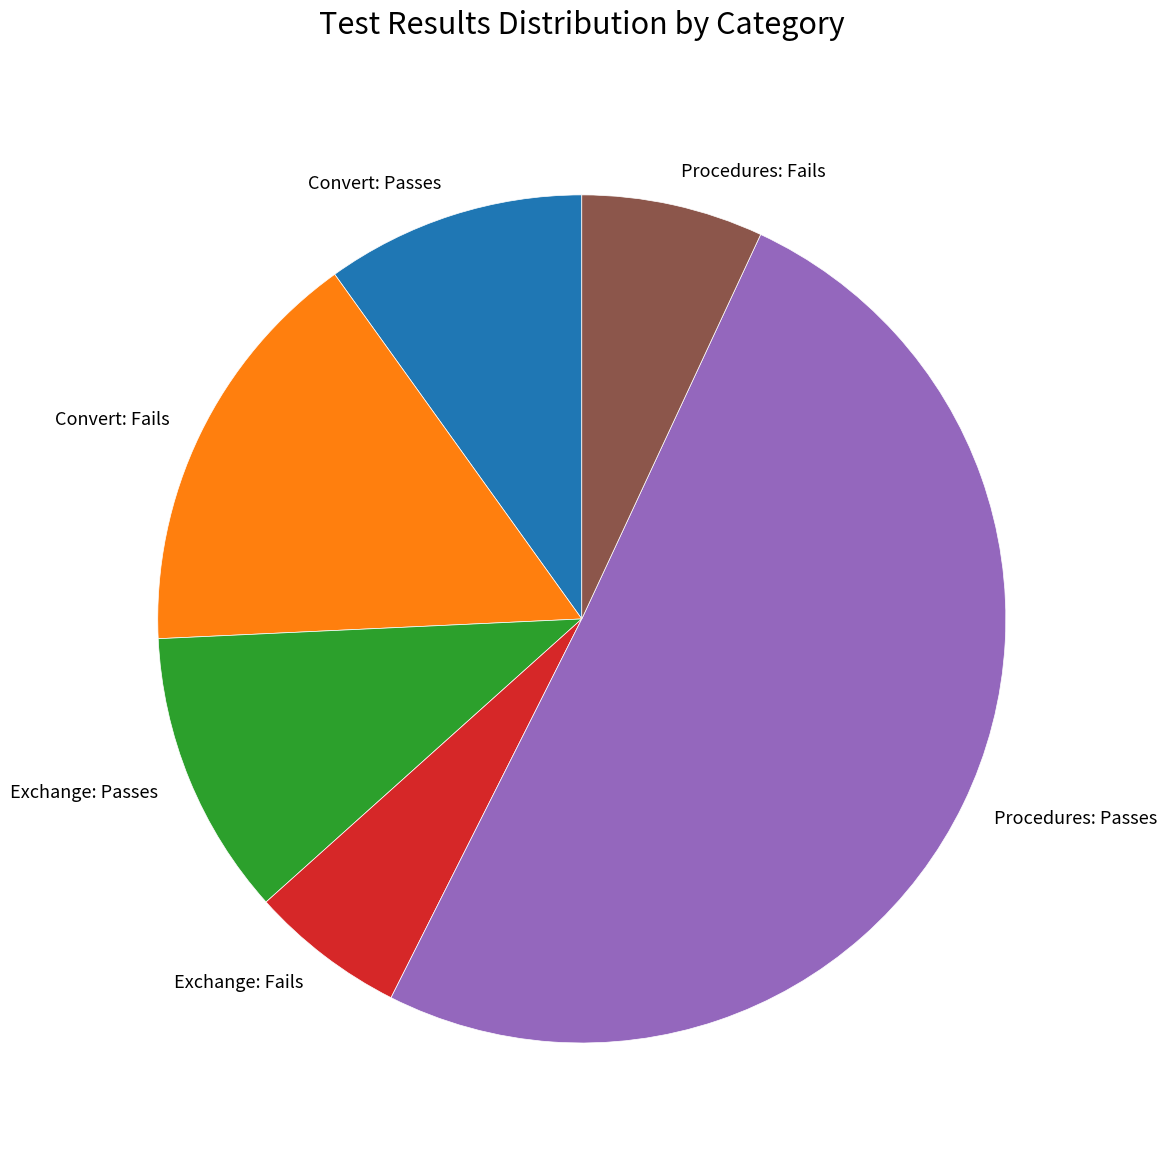

How many segments does this pie chart have?

6